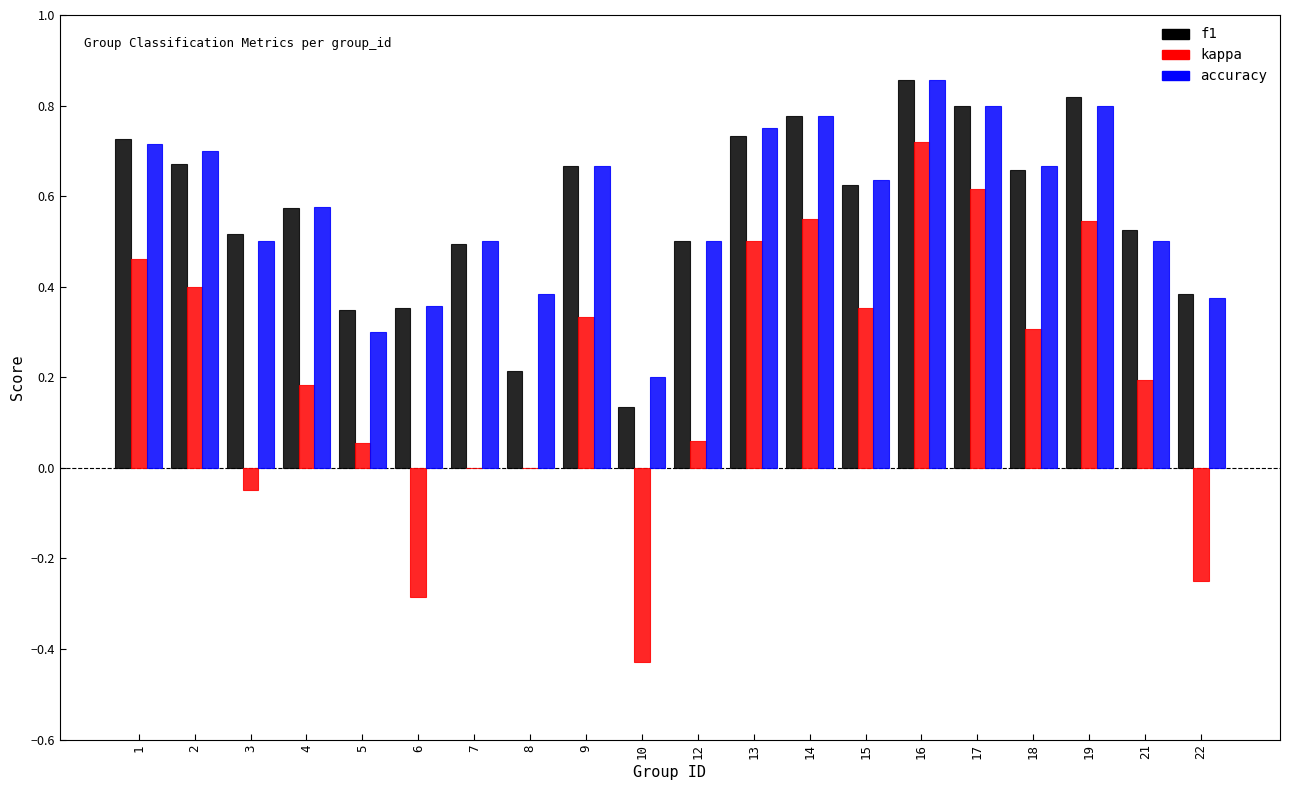

The value of kappa at 1 is 0.6. True or false?

False